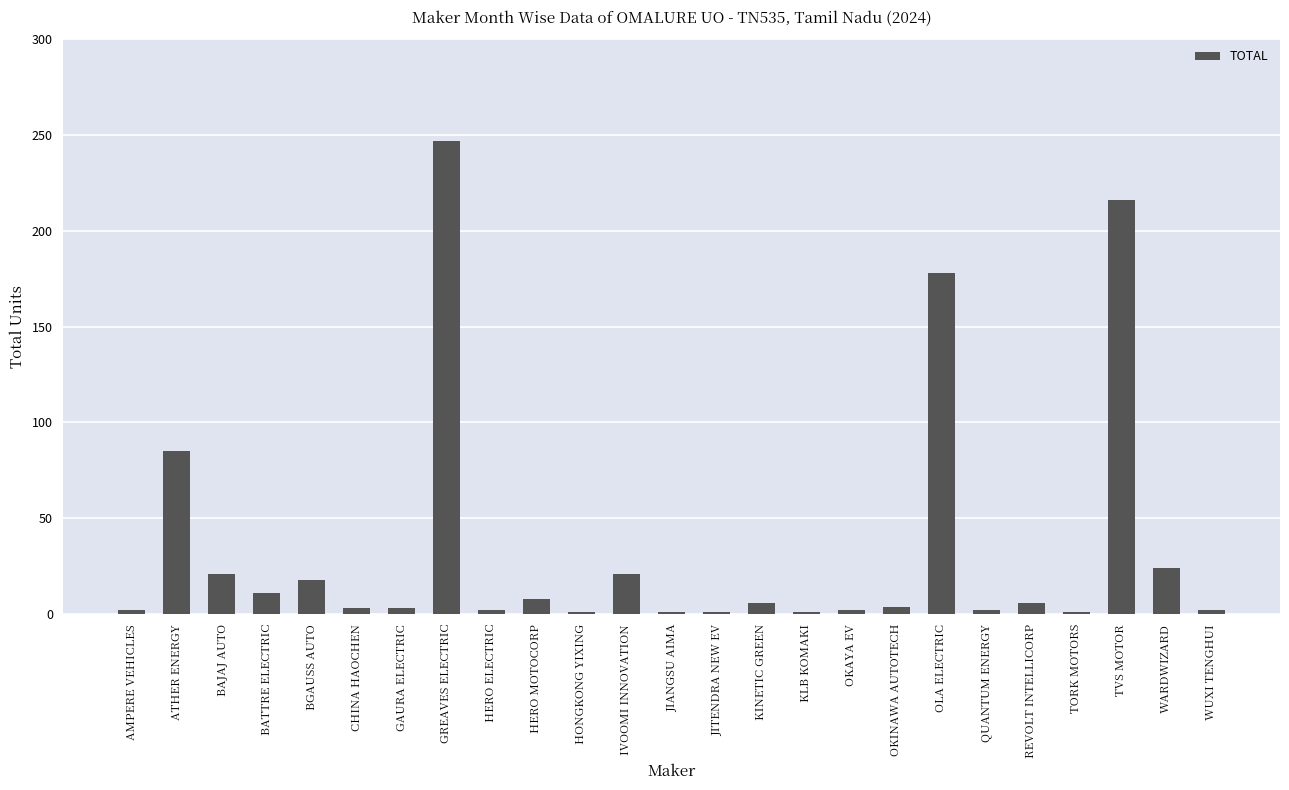

What is the difference between the maximum and second lowest values?

246